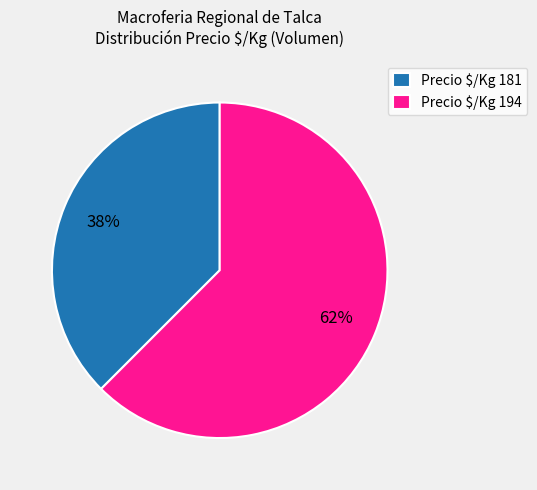

Which slice is the smallest?

Precio $/Kg 181